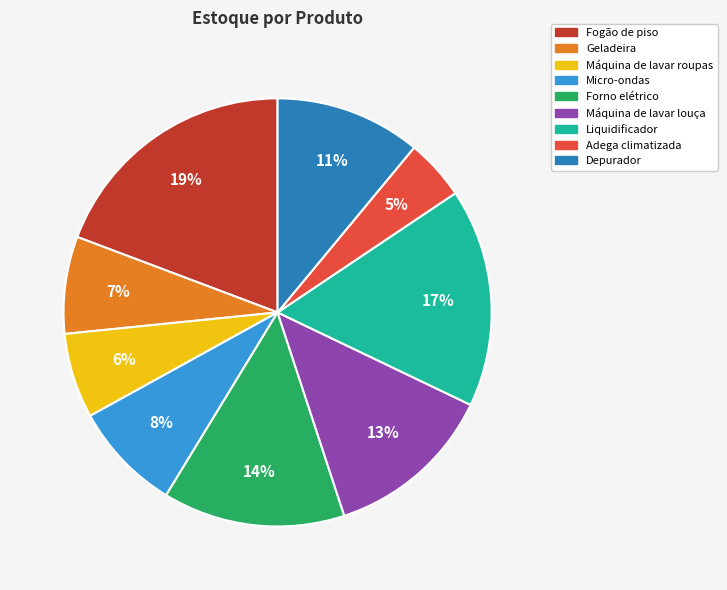

To the nearest percent, what is the average slice percentage?

11%